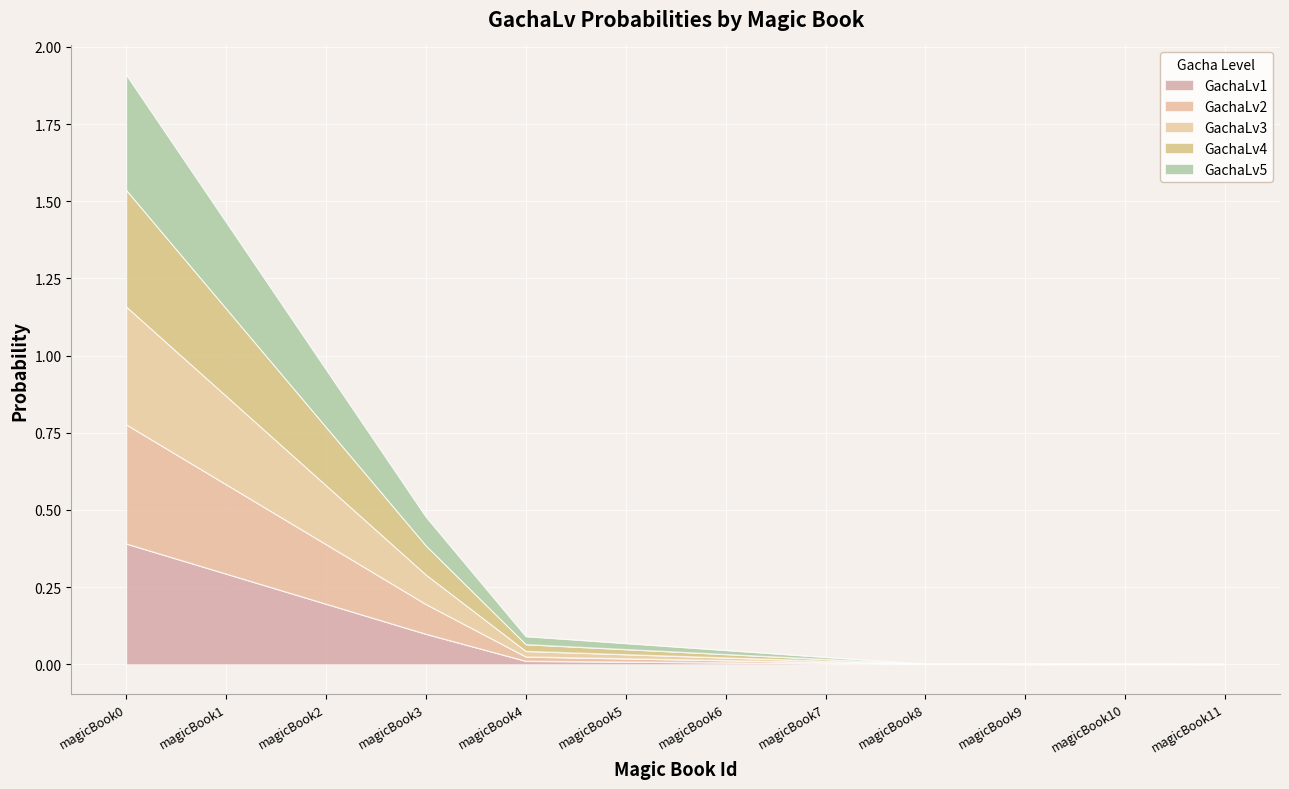

True or false: GachaLv1 has a value of -0.1 at magicBook8.

False